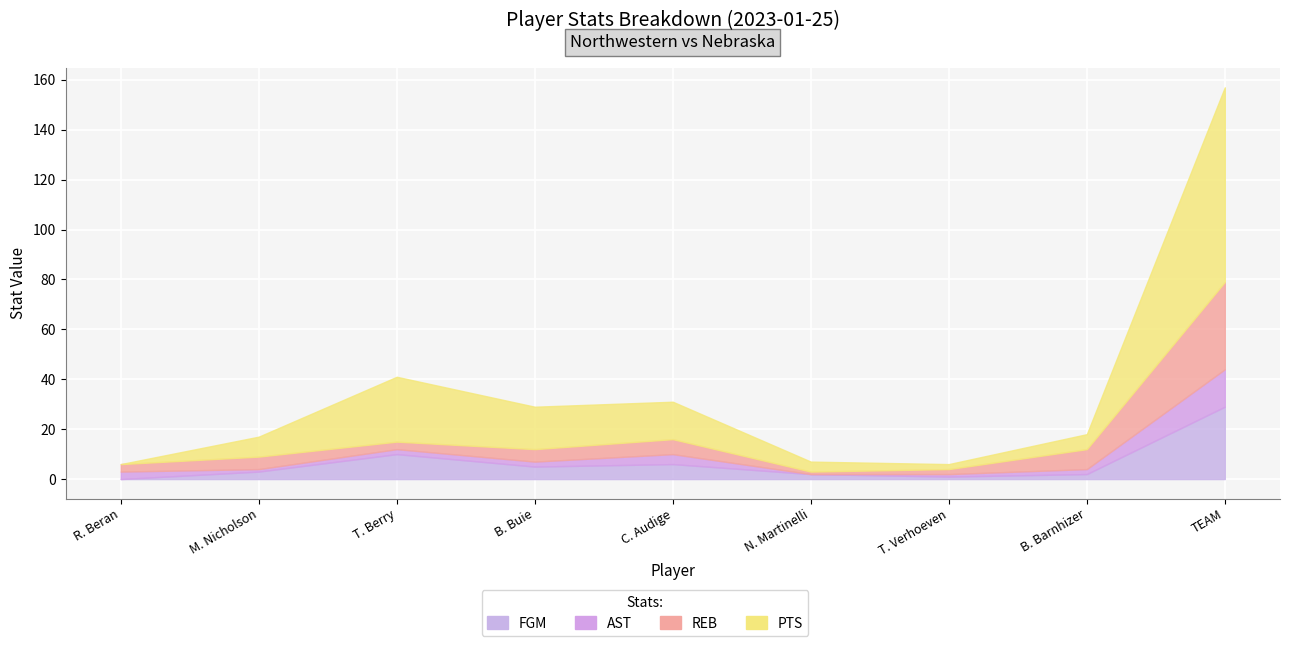

Where is the first local minimum for FGM?

B. Buie